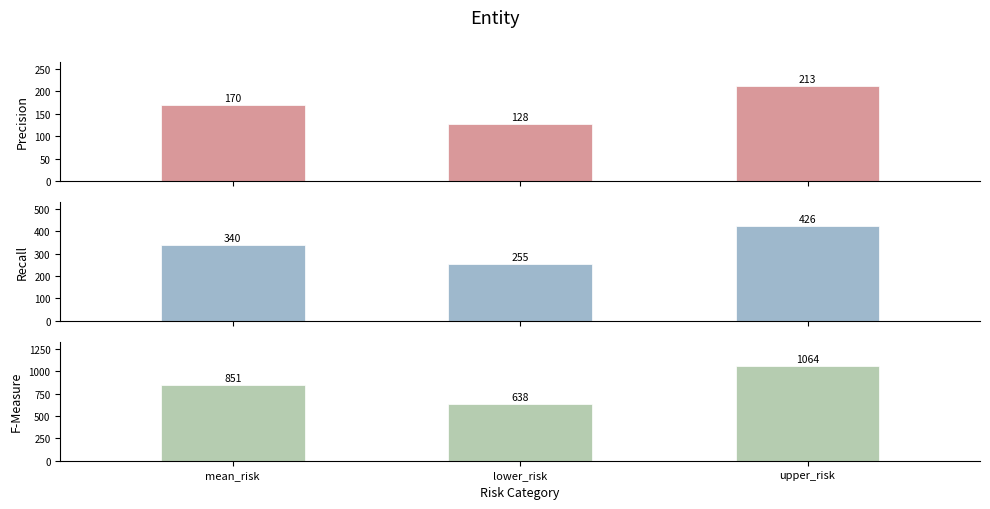

What is the sum of all W2_1_3 values?

2553.4